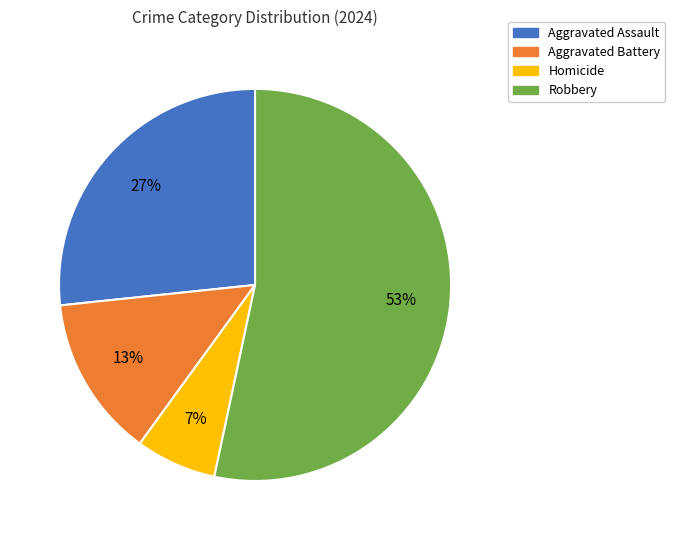

True or false: Aggravated Battery accounts for 13% of the total.

True